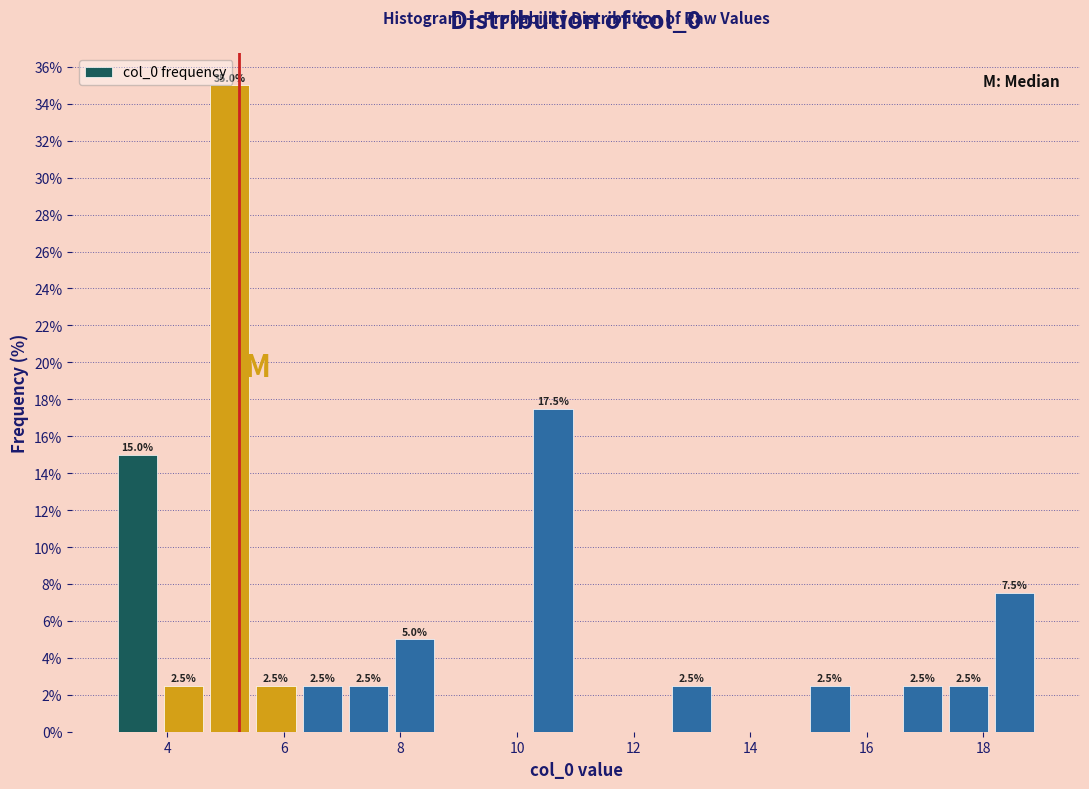

Around what value on the x-axis is the tallest bar? Give the approximate position of its centre, as read against the axis.

5.0